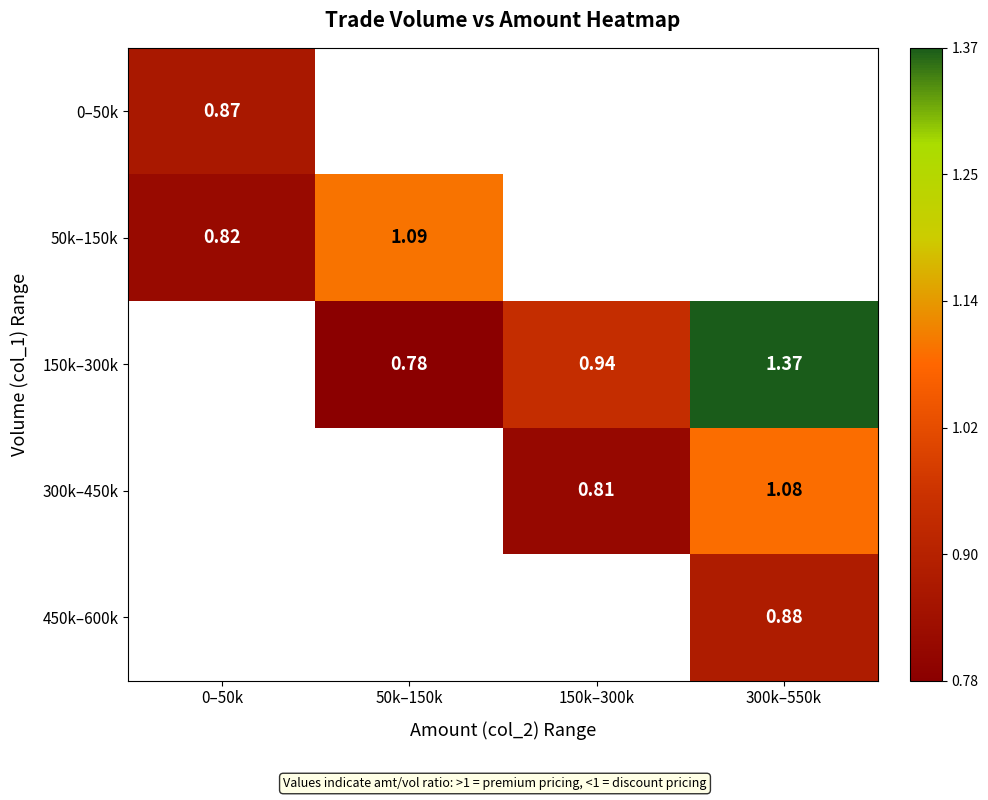

The value of 50k–150k at 0–50k is 0.1. True or false?

True